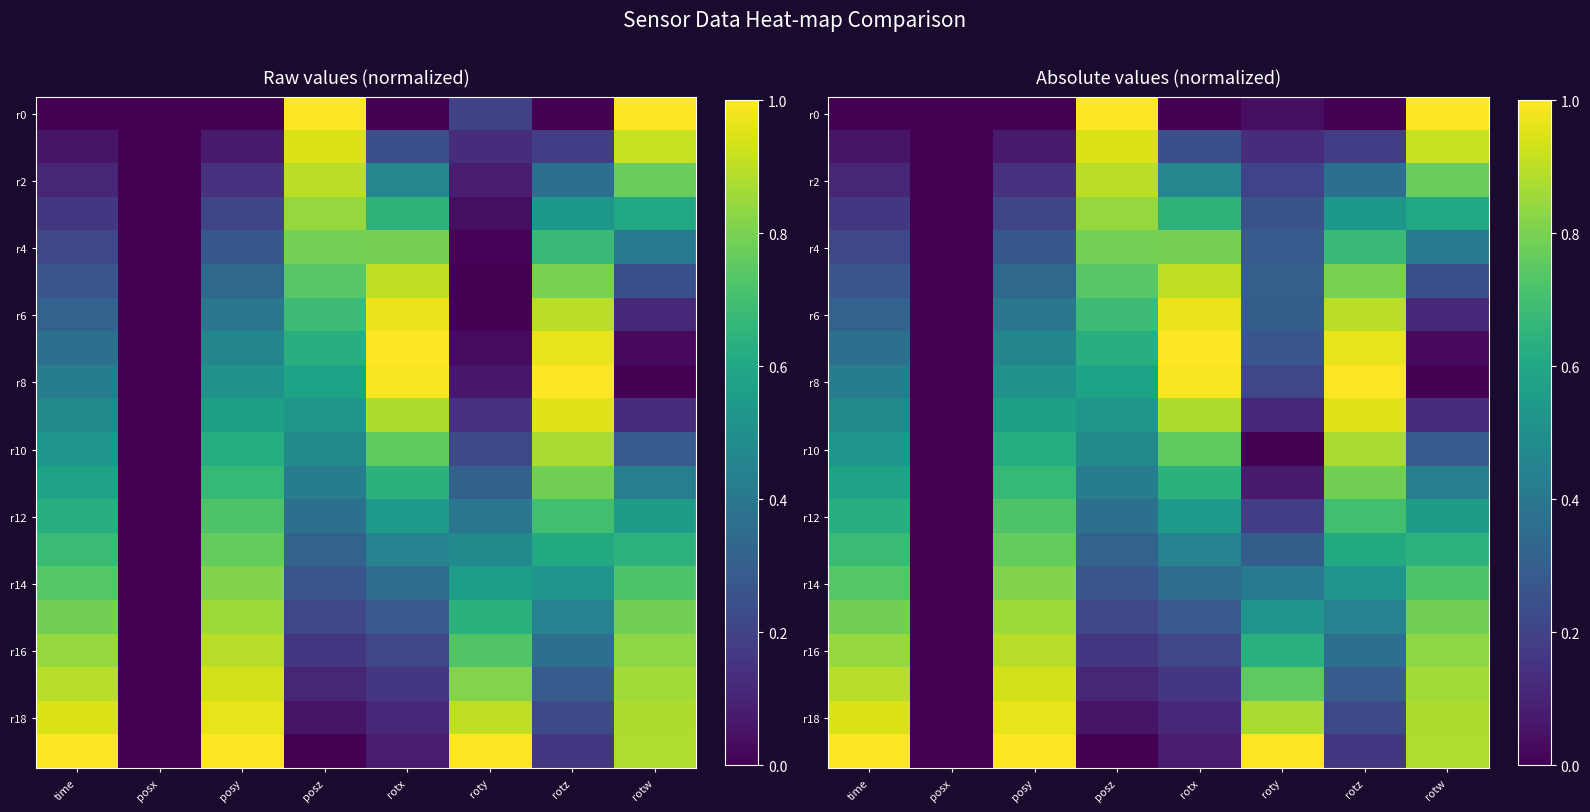

At how many categories does at least one series exceed 0?

7